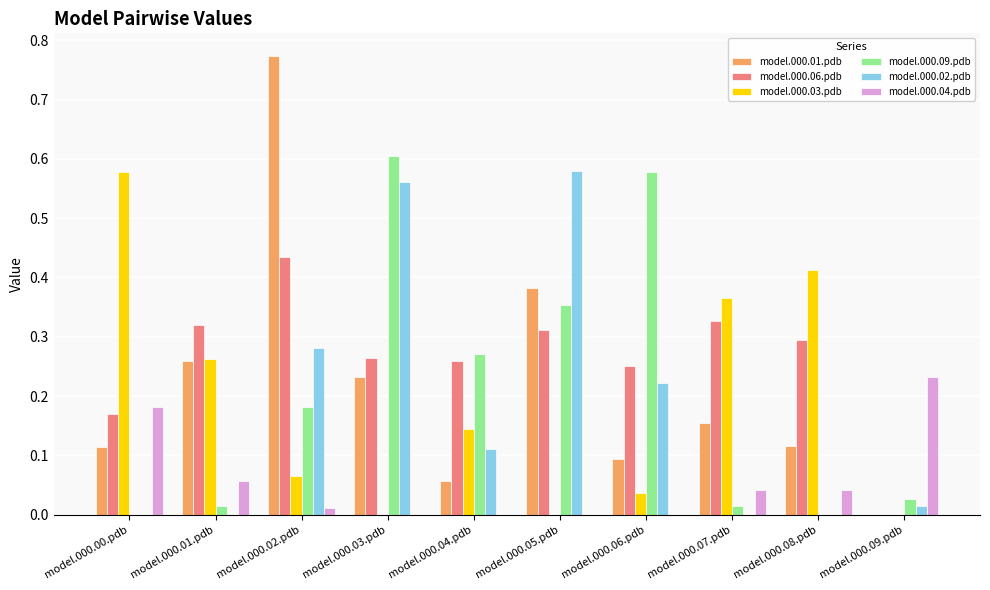

Is the value of model.000.09.pdb at model.000.05.pdb greater than the value of model.000.06.pdb at model.000.08.pdb?

Yes